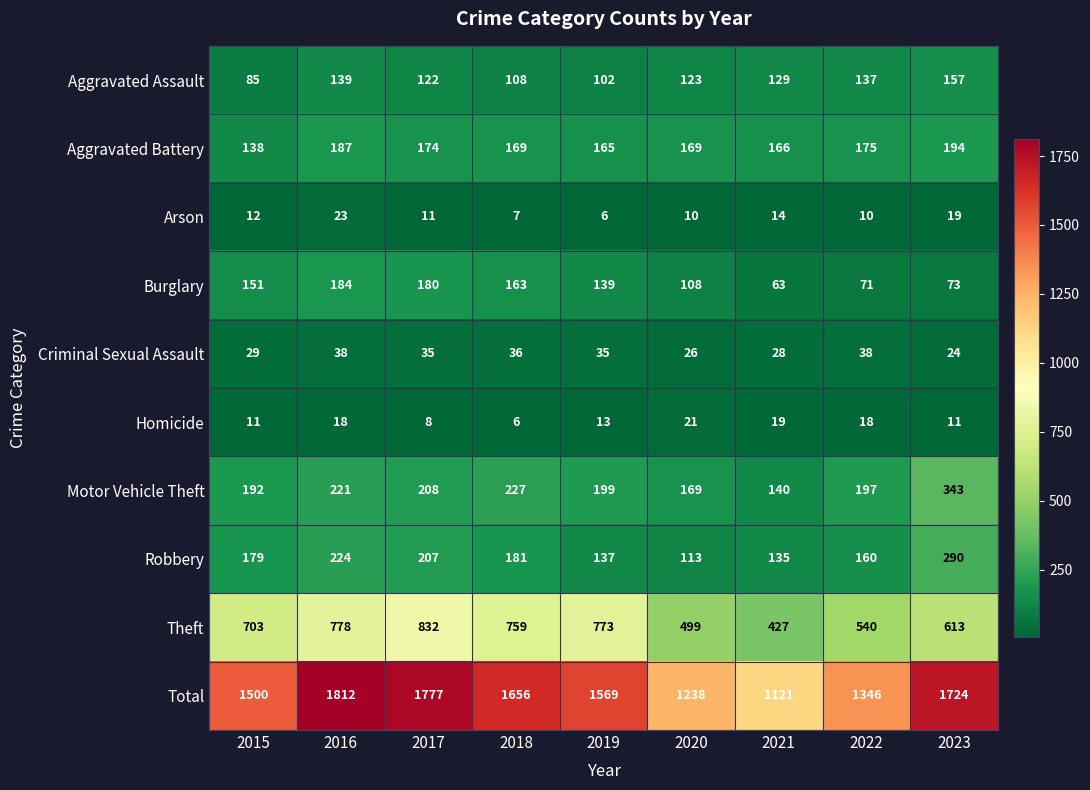

Which category has the highest value across all series?

2016